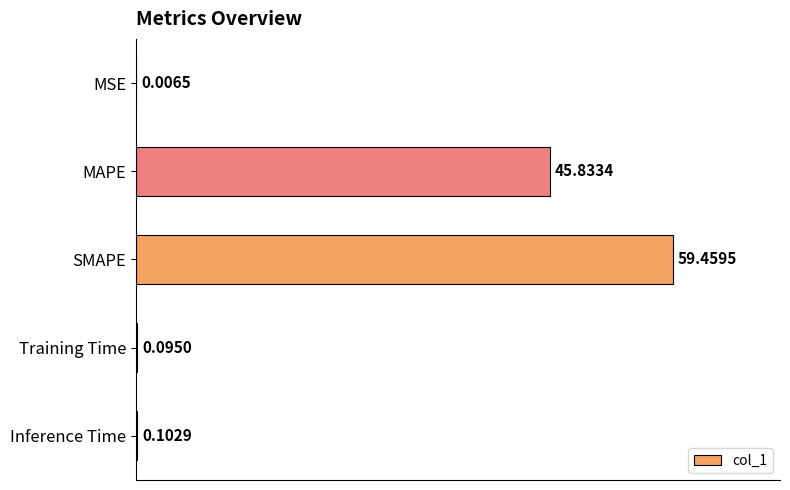

Which label corresponds to the largest value in the chart?

SMAPE